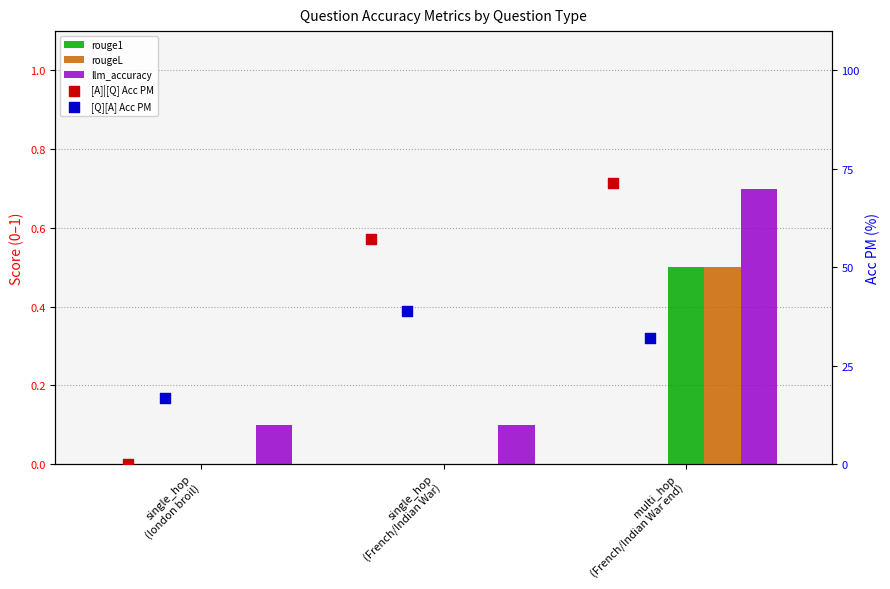

Which series has the largest total across all categories?

[A]|[Q] Acc PM